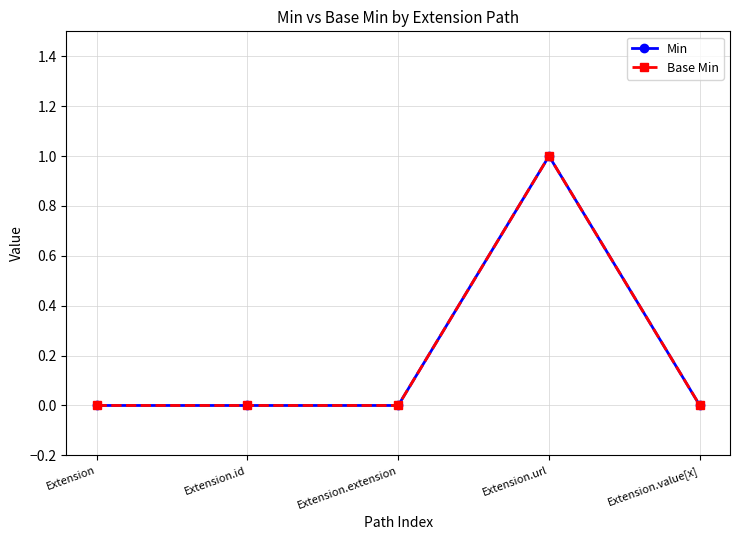

True or false: Min has a value of 1 at Extension.url.

True